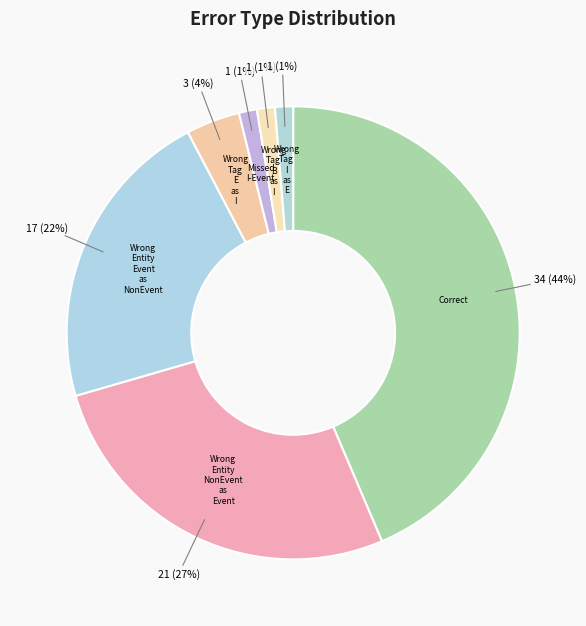

Rank the categories by value from highest to lowest.

Correct, Wrong_Entity_NonEvent_as_Event, Wrong_Entity_Event_as_NonEvent, Wrong_Tag_E_as_I, Missed_I-Event, Wrong_Tag_B_as_I, Wrong_Tag_I_as_E